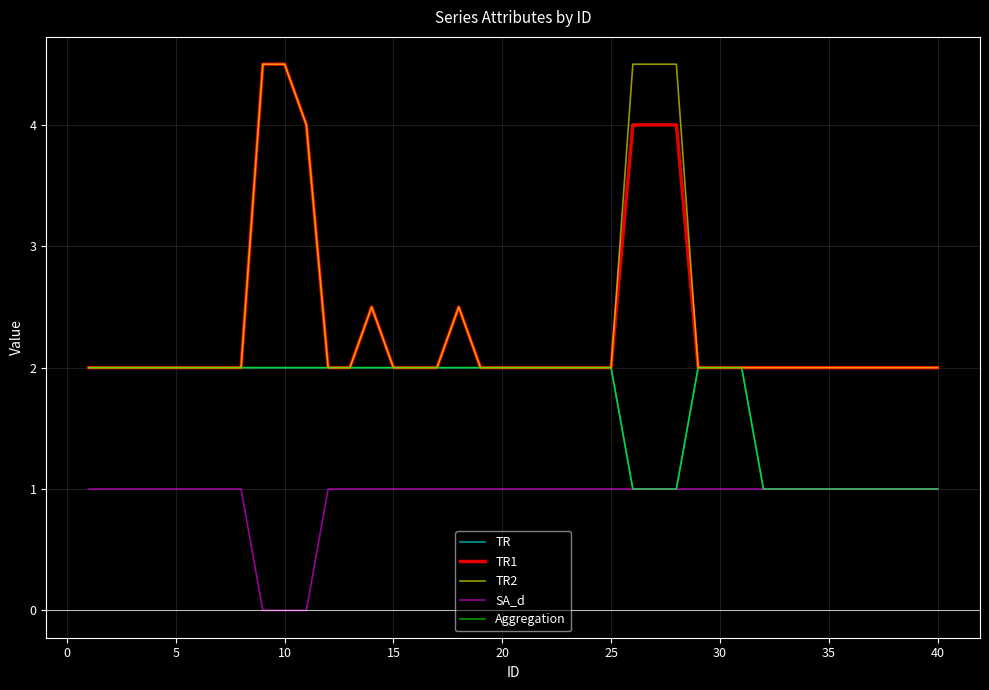

Does the chart have visible grid lines?

Yes